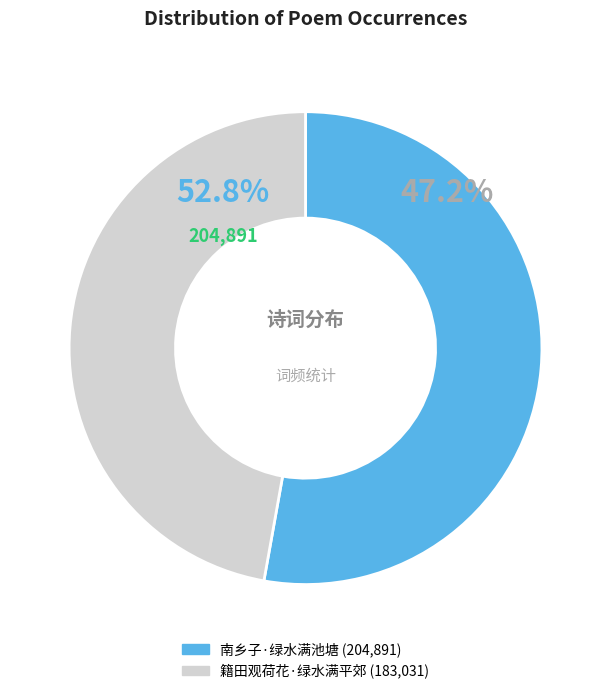

Count the number of slices in the pie.

2